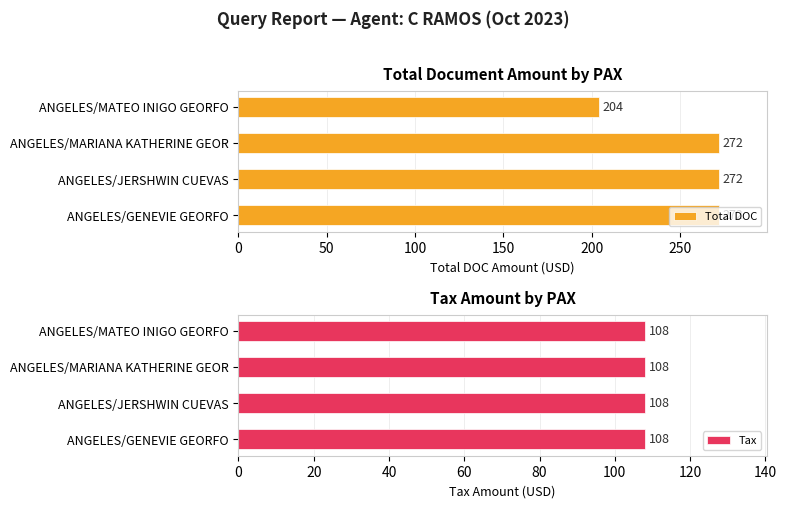

The Total DOC series shows 136 at ANGELES/JERSHWIN CUEVAS. True or false?

False